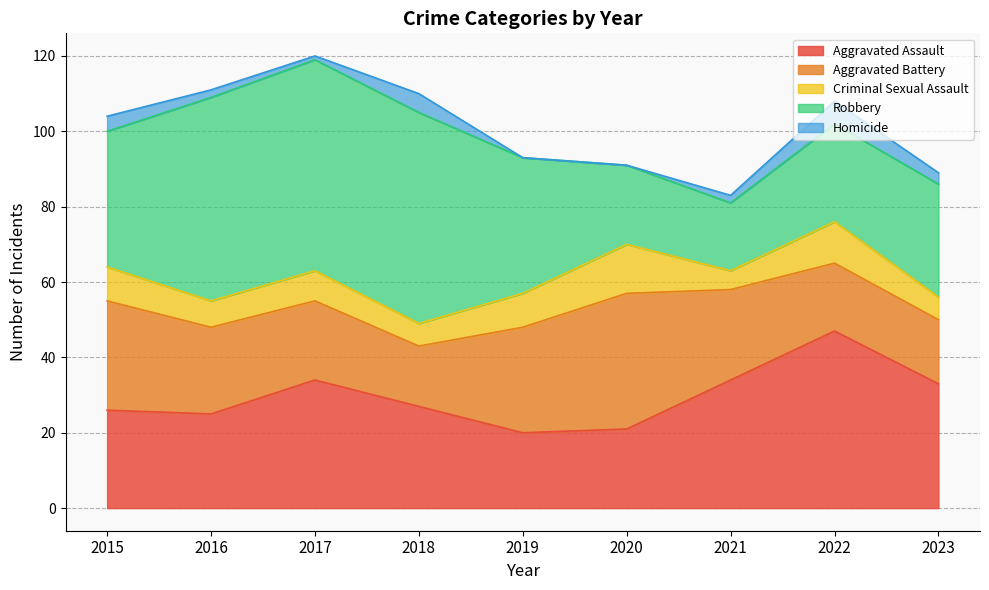

Which category has the highest value across all series?

2017